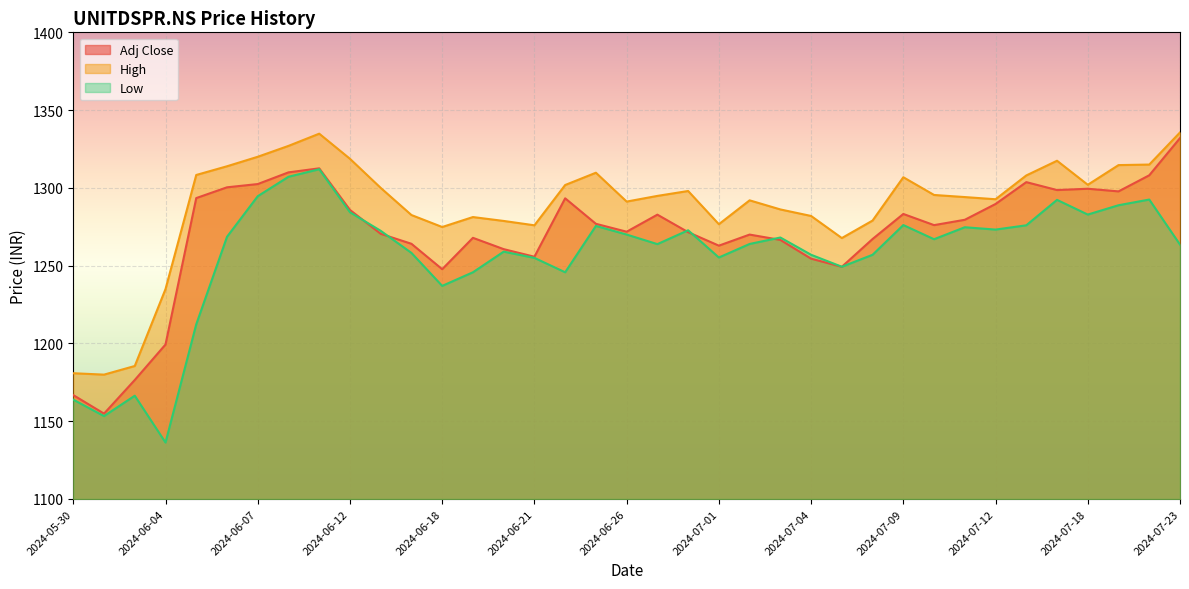

Does the chart display data point markers on the line(s)?

No